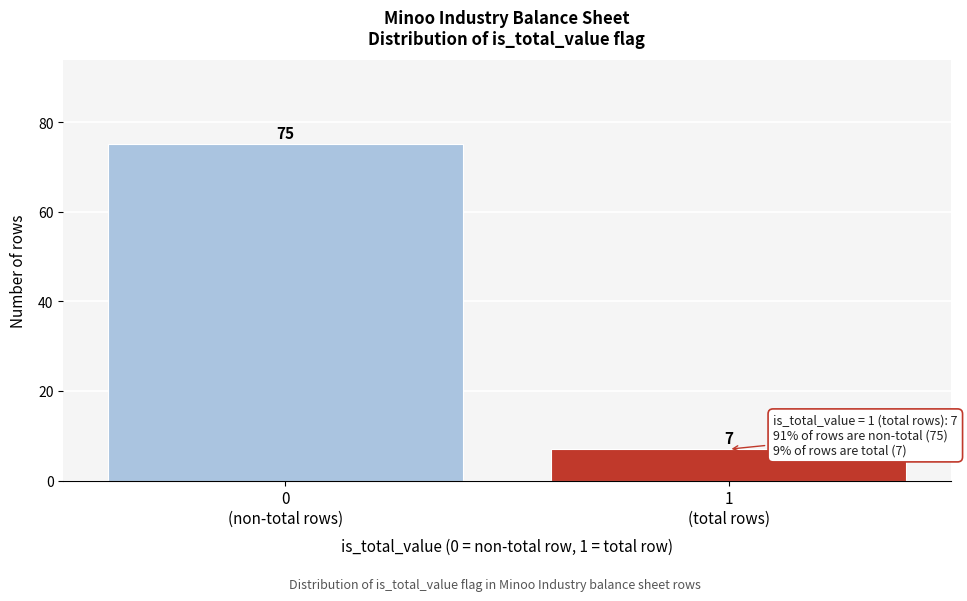

Reading right to left, extract all data points from this chart.

7	75